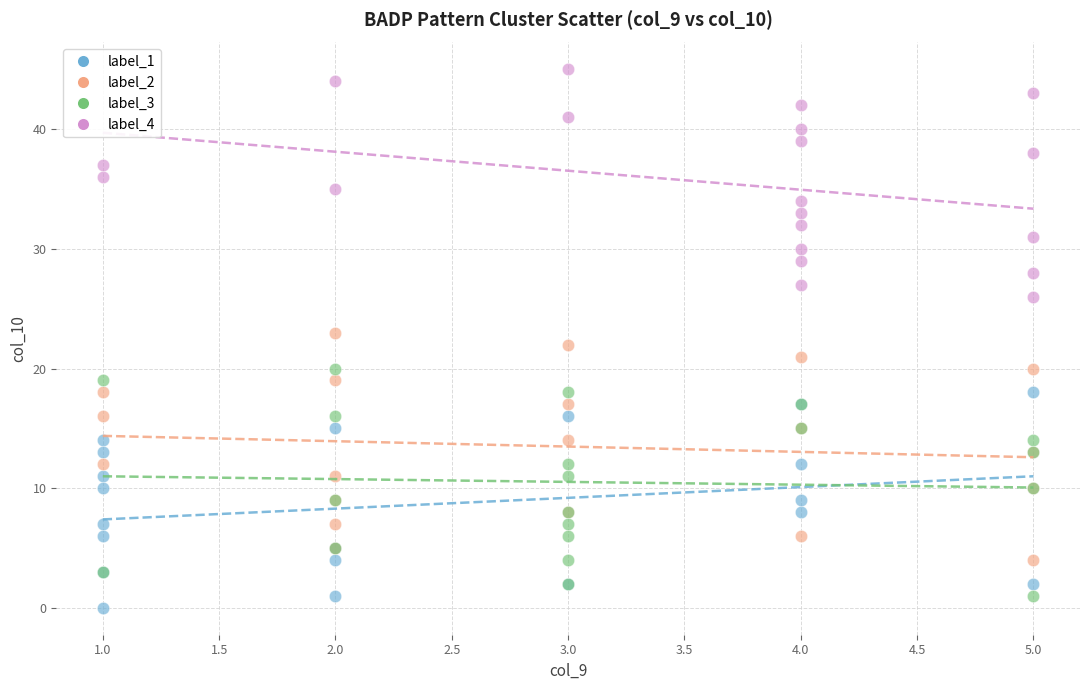

Which series reaches the minimum Y coordinate?

label_1